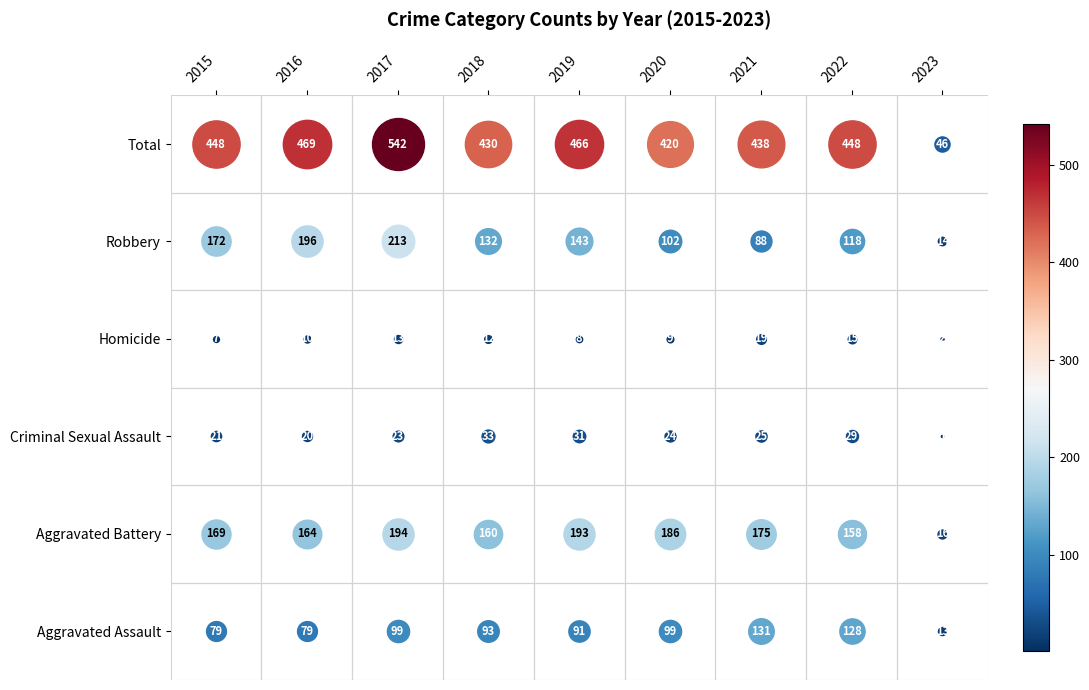

Where does the Total series first go above 448?

2016